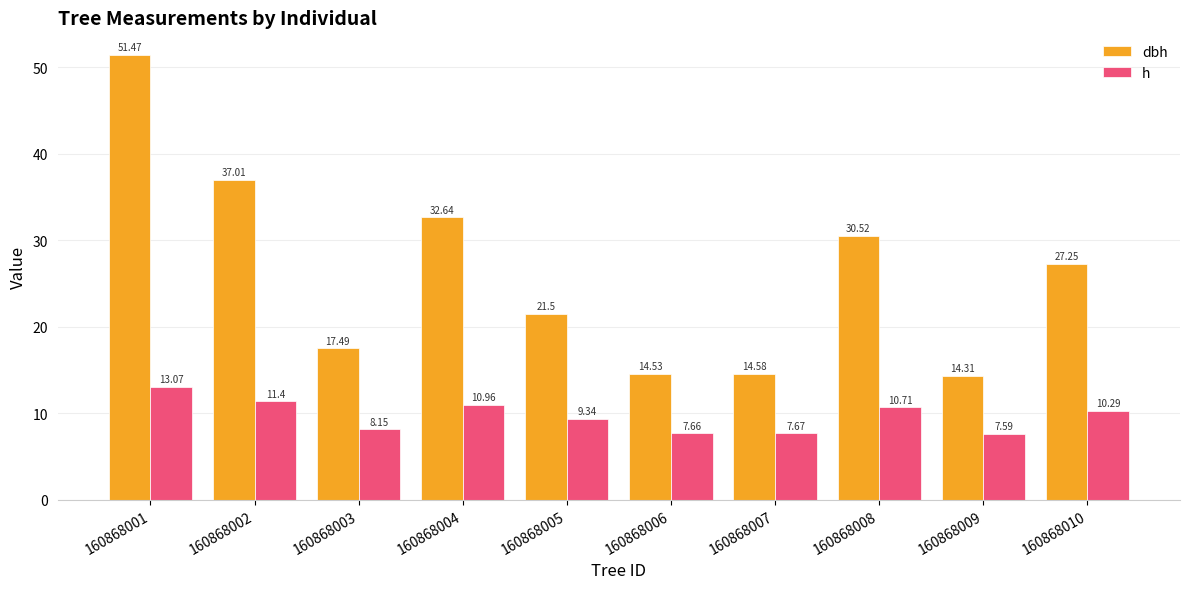

At which category is the sum across all series the highest?

160868001